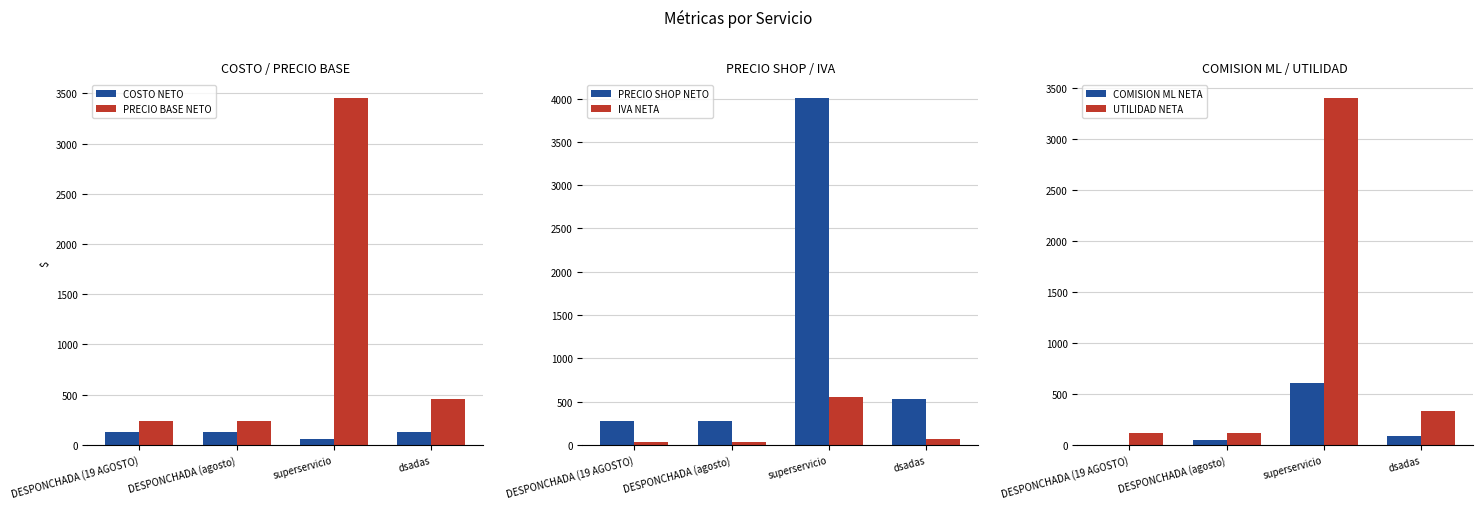

Reading left to right, extract all data points from this chart.

COSTO NETO: 123.0	123.0	56.0	123.0
PRECIO BASE NETO: 234.0	234.0	3456.0	452.0
PRECIO SHOP NETO: 271.4	271.4	4009.0	524.3
IVA NETA: 37.4	37.4	553.0	72.3
COMISION ML NETA: 0.0	45.7	606.3	83.6
UTILIDAD NETA: 111.0	111.0	3400.0	329.0